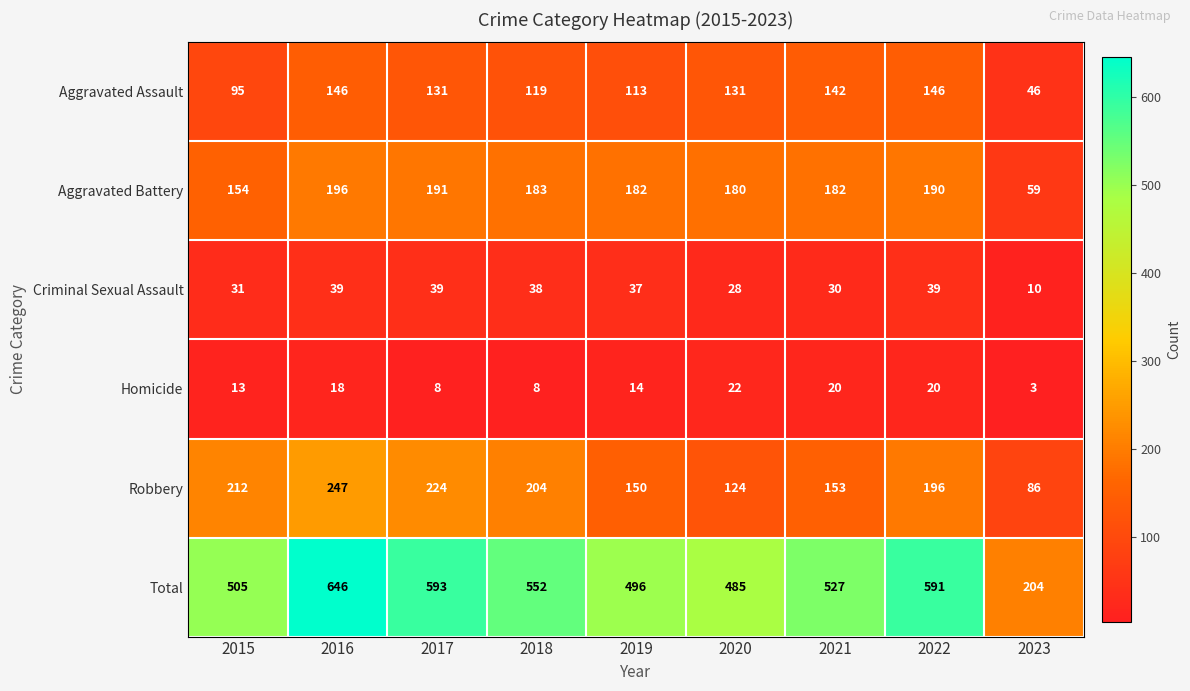

What value does the Aggravated Battery series have at 2016?

196